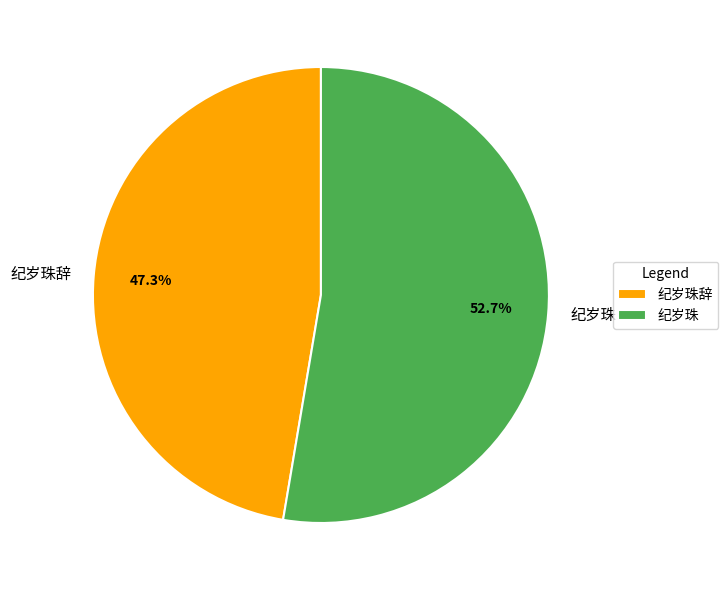

Is it true that 纪岁珠辞 is 60% of the pie?

False